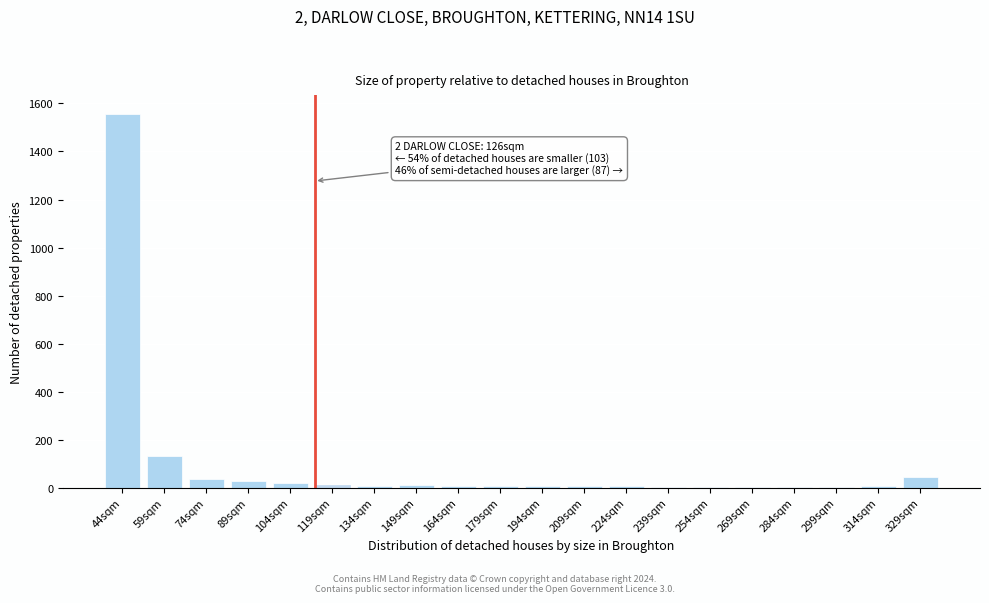

Between 59sqm and 74sqm, which is larger?

59sqm